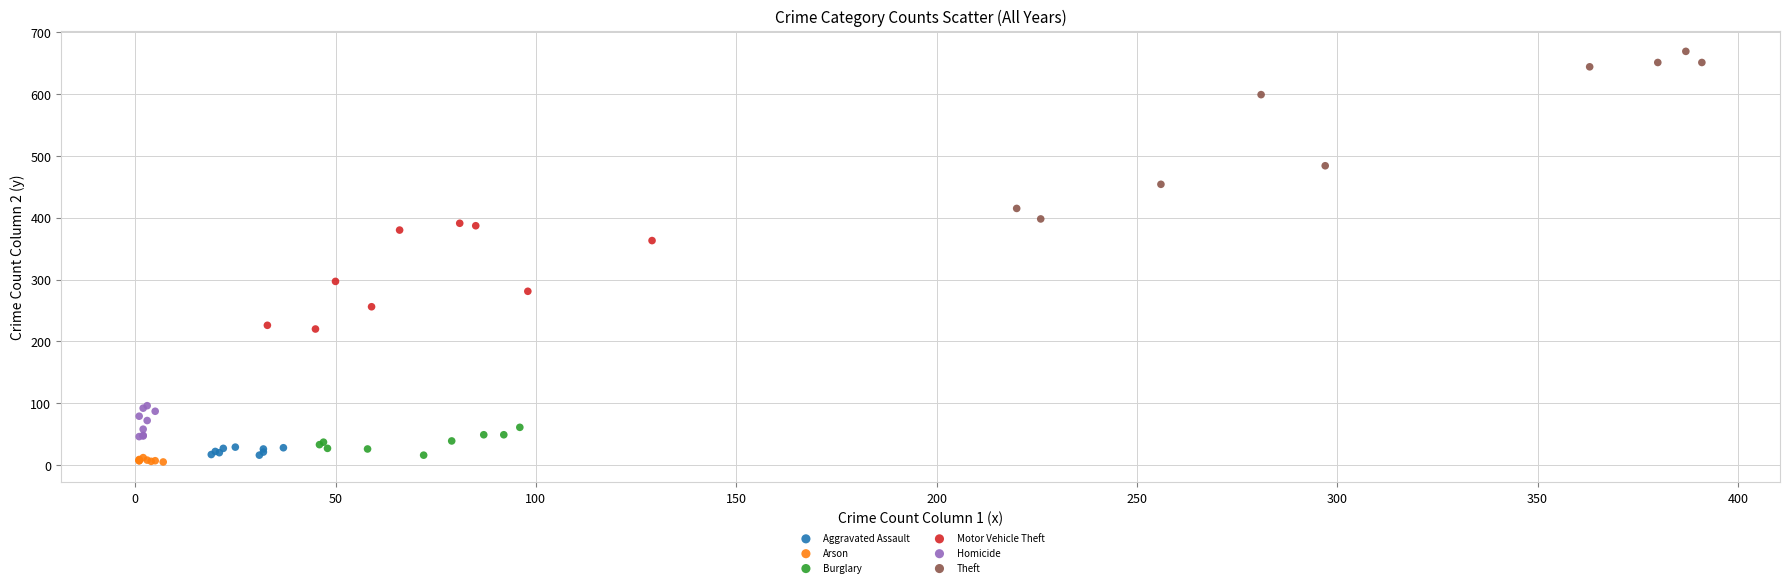

Which series reaches the maximum Y coordinate?

Theft